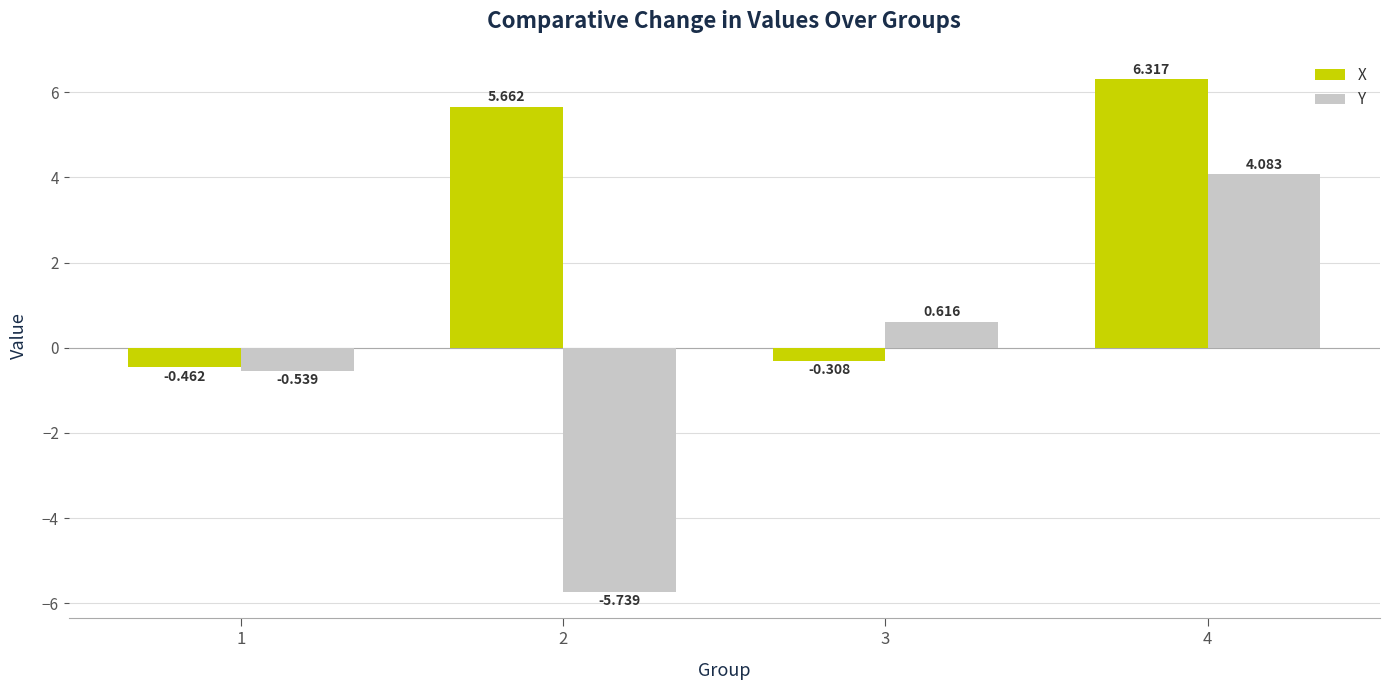

How many bars are there in total?

8